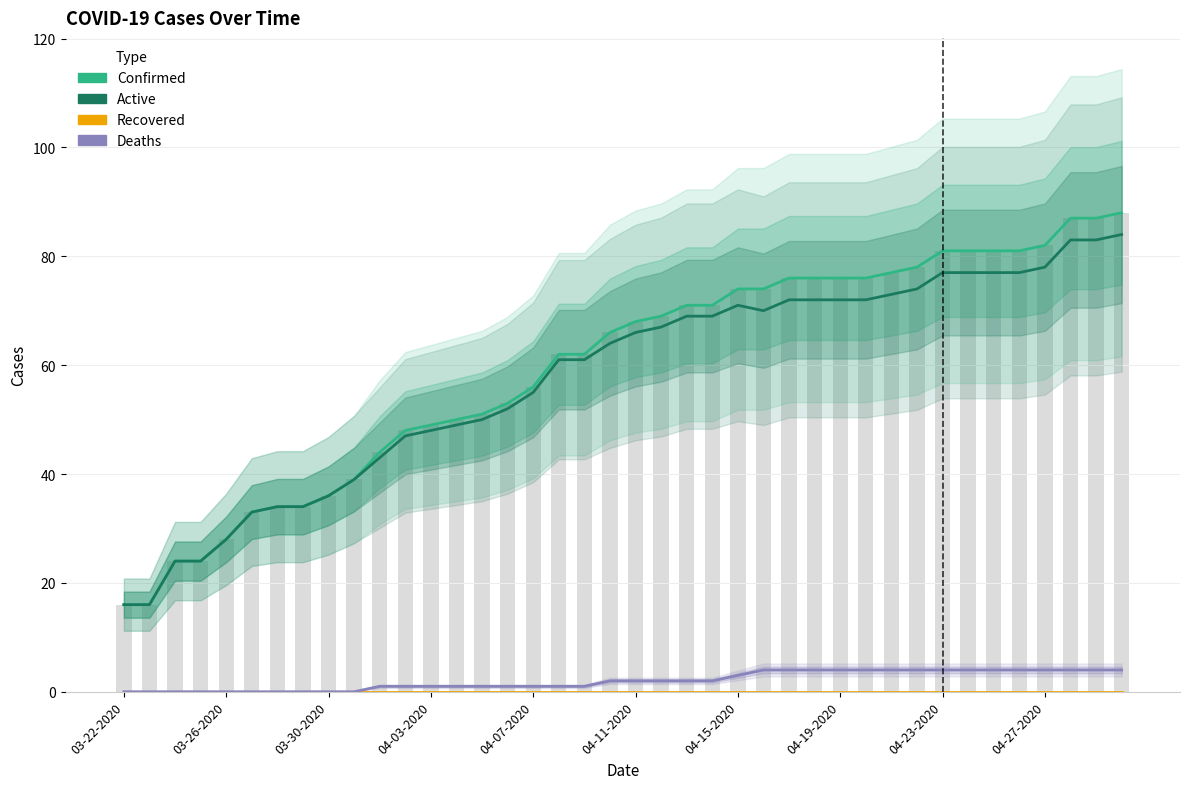

How many categories are shown in the chart?

40